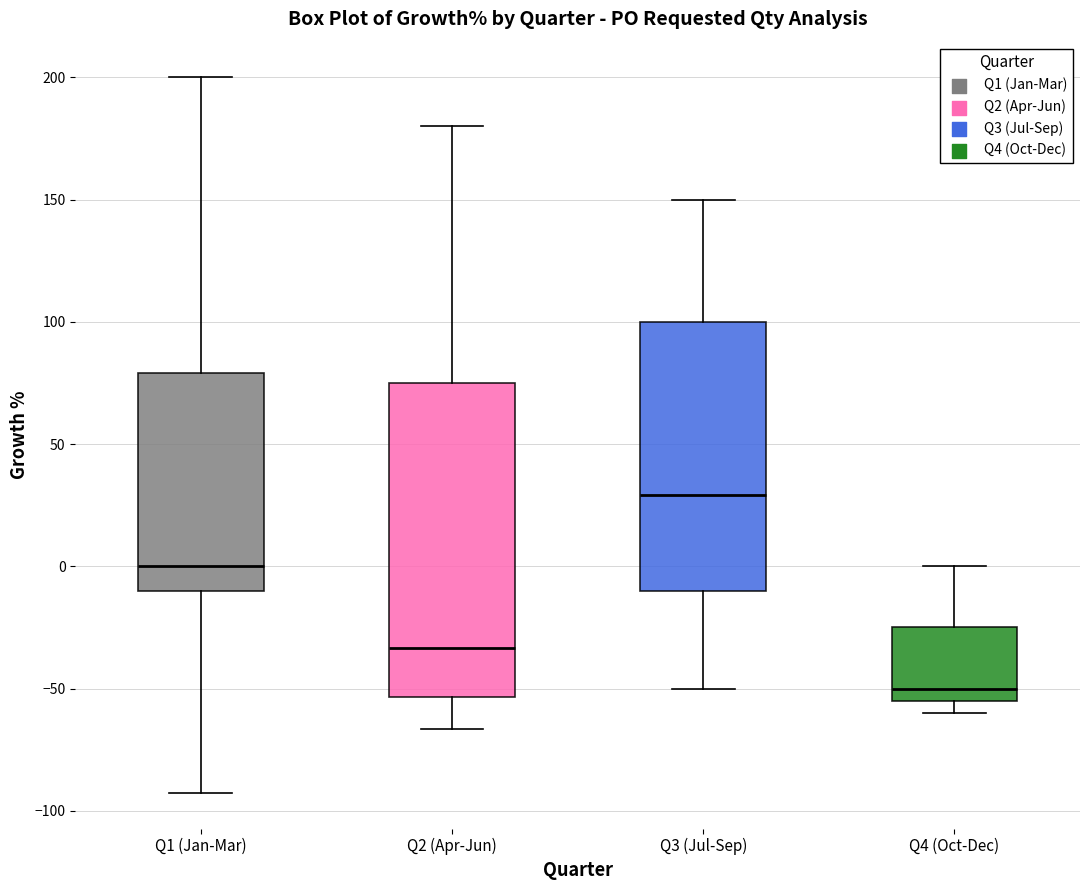

Where is the upper edge of the box for Q2 (Apr-Jun) on the y-axis? The values are not printed on the chart, so give them approximately, as read against the axis.

75